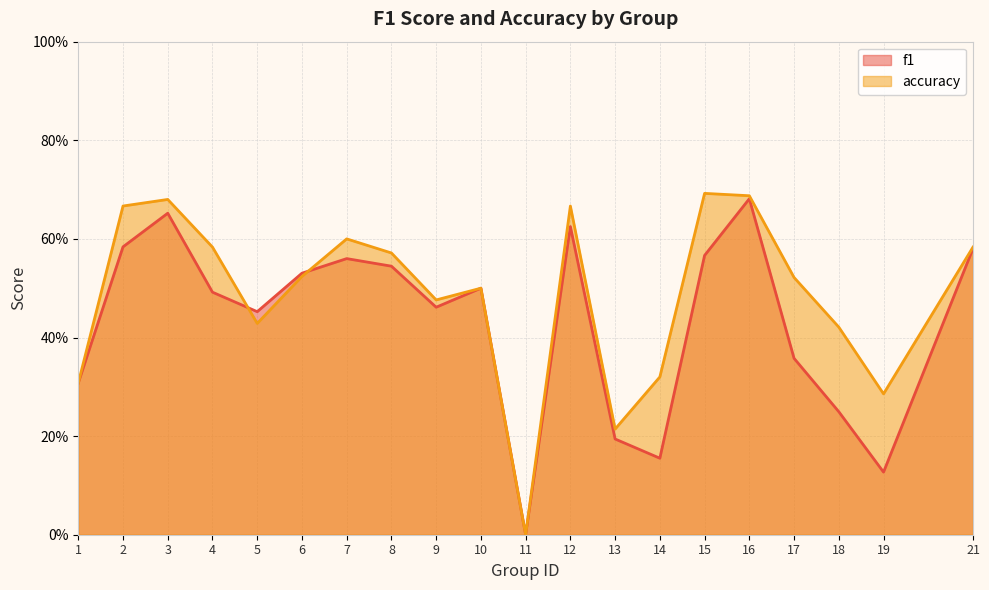

Reading right to left, transcribe all the data shown in this chart.

f1: 0.6	0.1	0.2	0.4	0.7	0.6	0.2	0.2	0.6	0.0	0.5	0.5	0.5	0.6	0.5	0.5	0.5	0.7	0.6	0.3
accuracy: 0.6	0.3	0.4	0.5	0.7	0.7	0.3	0.2	0.7	0.0	0.5	0.5	0.6	0.6	0.5	0.4	0.6	0.7	0.7	0.3